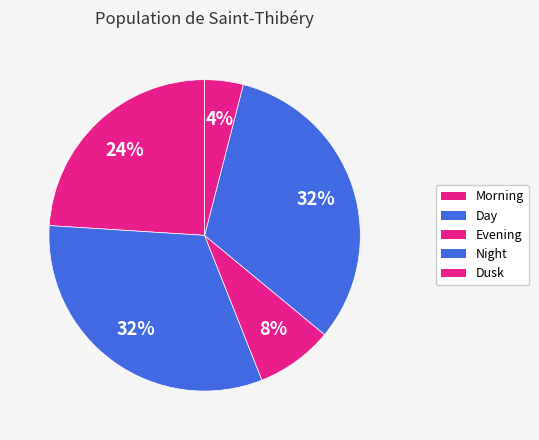

To the nearest percent, what percentage of the pie is Morning?

24%